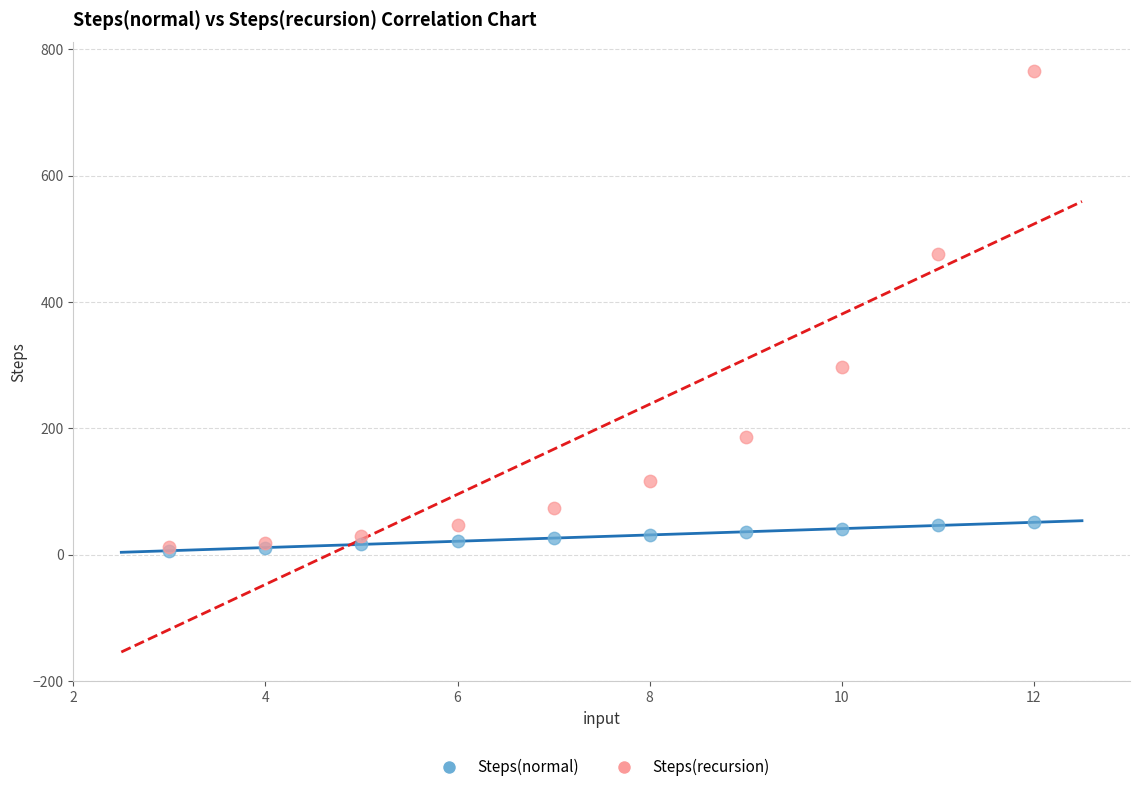

Which series contains the highest Y value?

Steps(recursion)